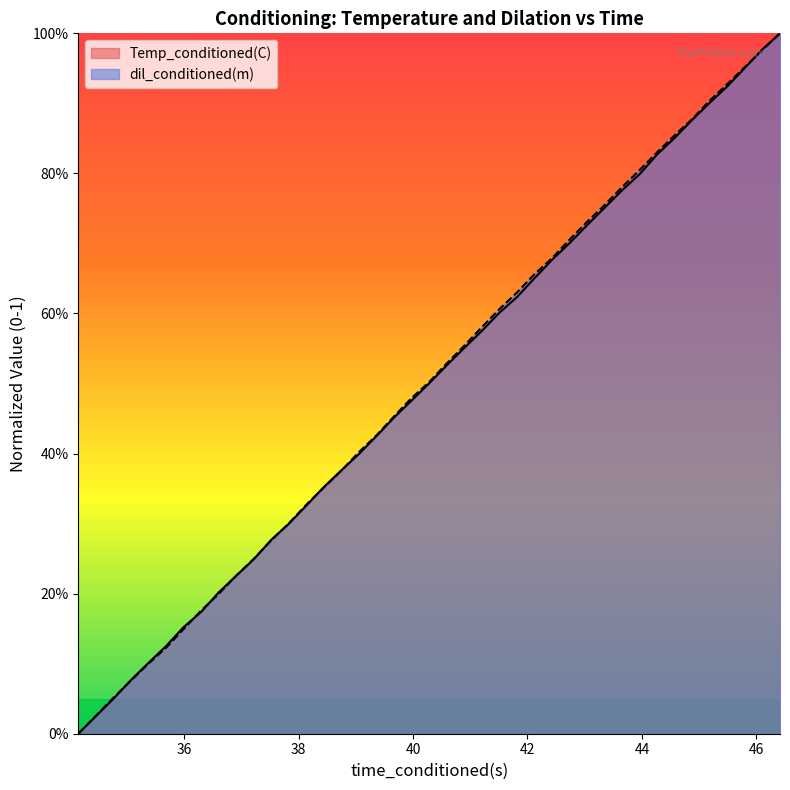

List the series in order of their overall mean, lowest first.

Temp_conditioned(C), dil_conditioned(m)